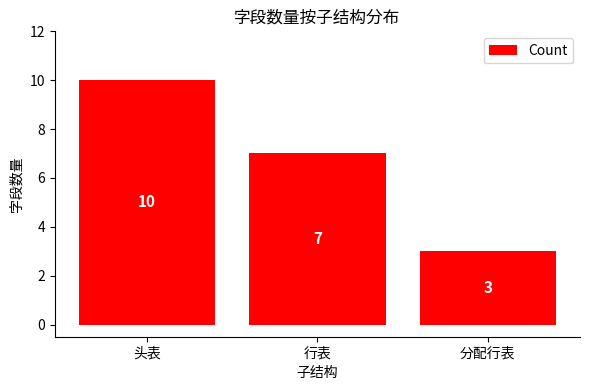

How many bars are there in total?

3